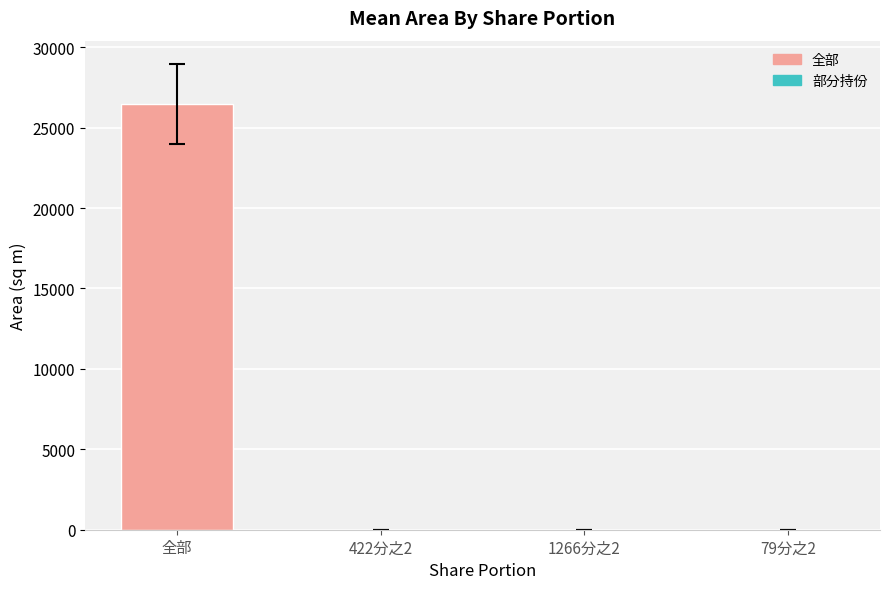

Is it true that the value at 全部 is 46982.0?

False